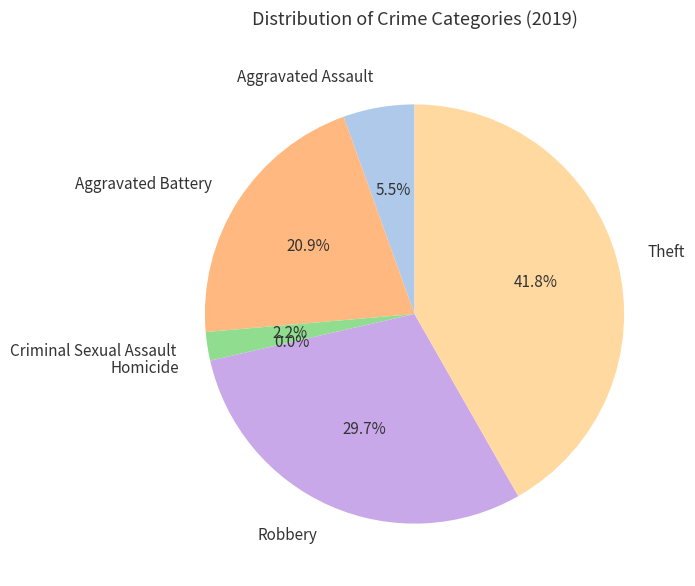

How many segments does this pie chart have?

6